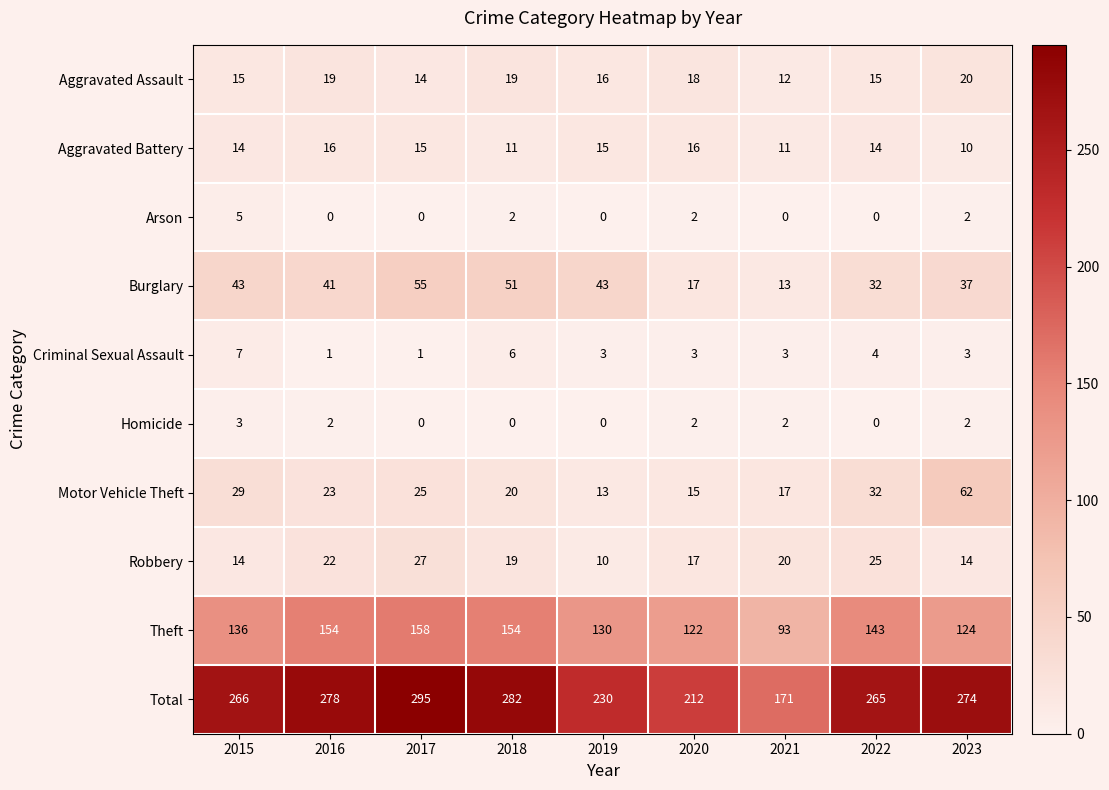

Read the Aggravated Battery value at 2021.

11